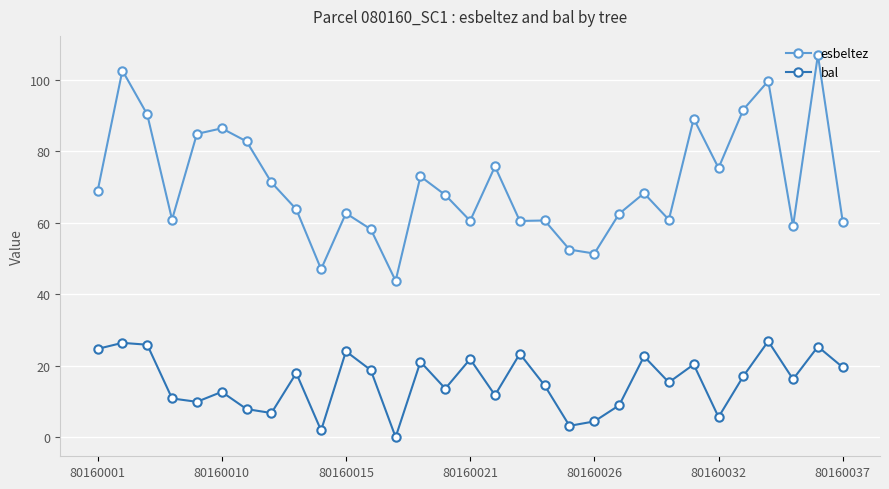

True or false: esbeltez has more than 2 interior local peaks.

True